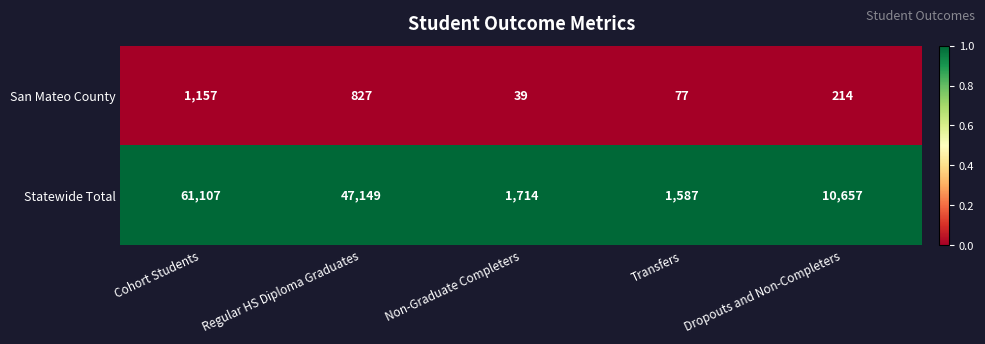

List the series in order of their peak value, lowest first.

San Mateo County, Statewide Total